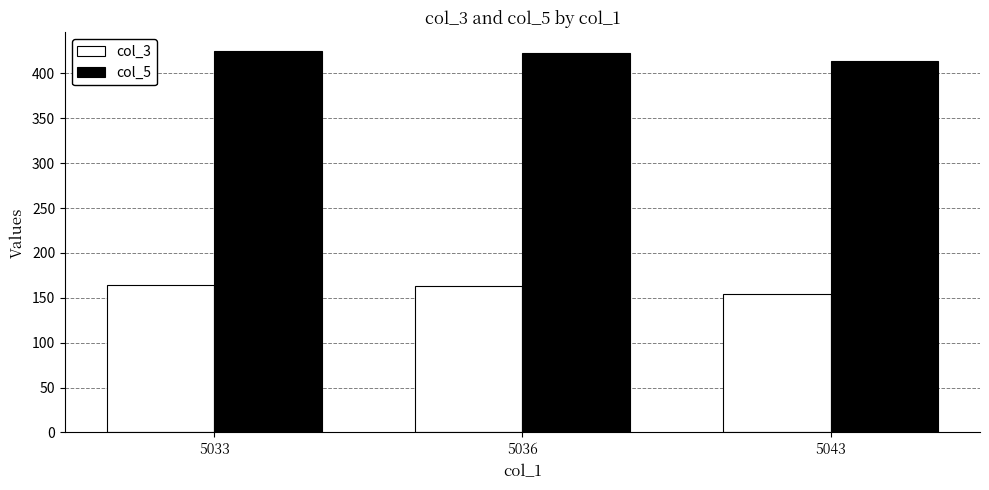

What are all the series names shown in the legend?

col_3, col_5